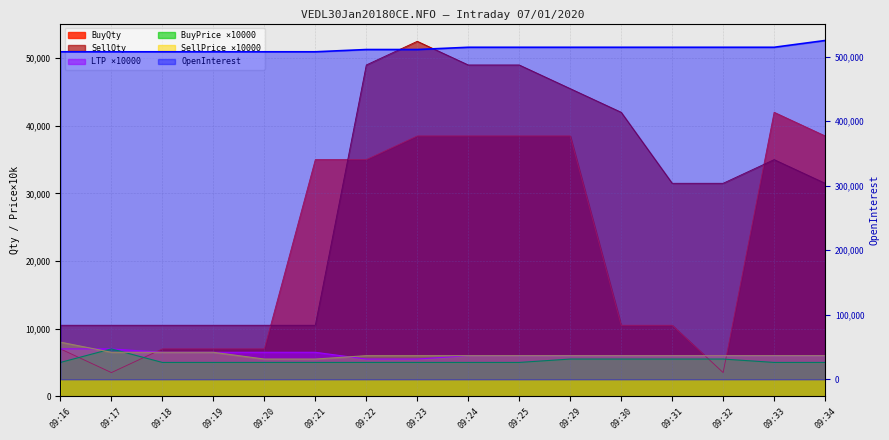

What is the difference between the maximum and second lowest values in the SellQty series?

42000